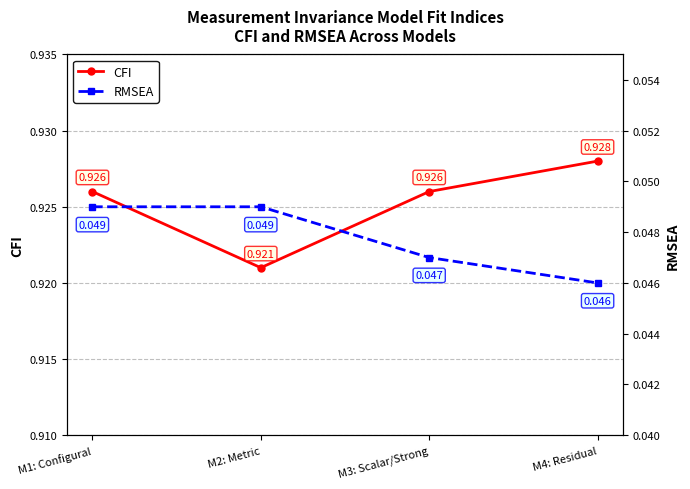

Count the number of data series in this chart.

2